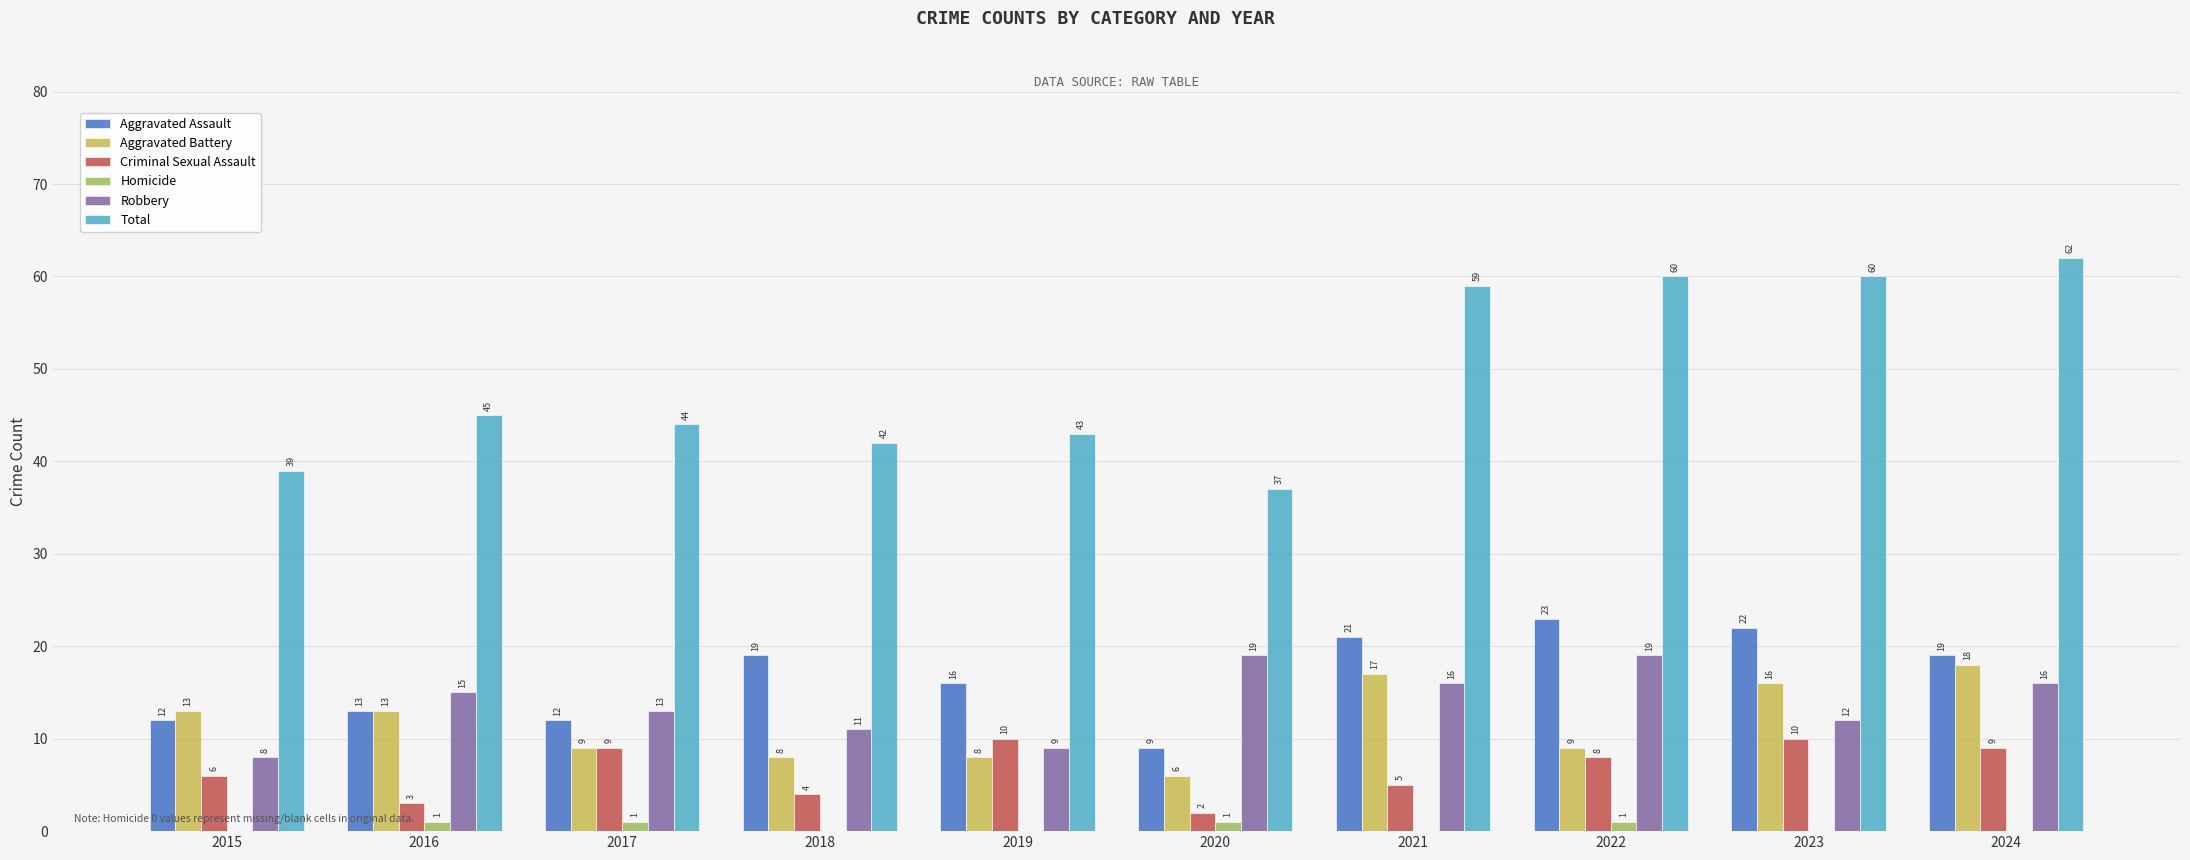

At which category does the chart reach its peak across all series?

2024